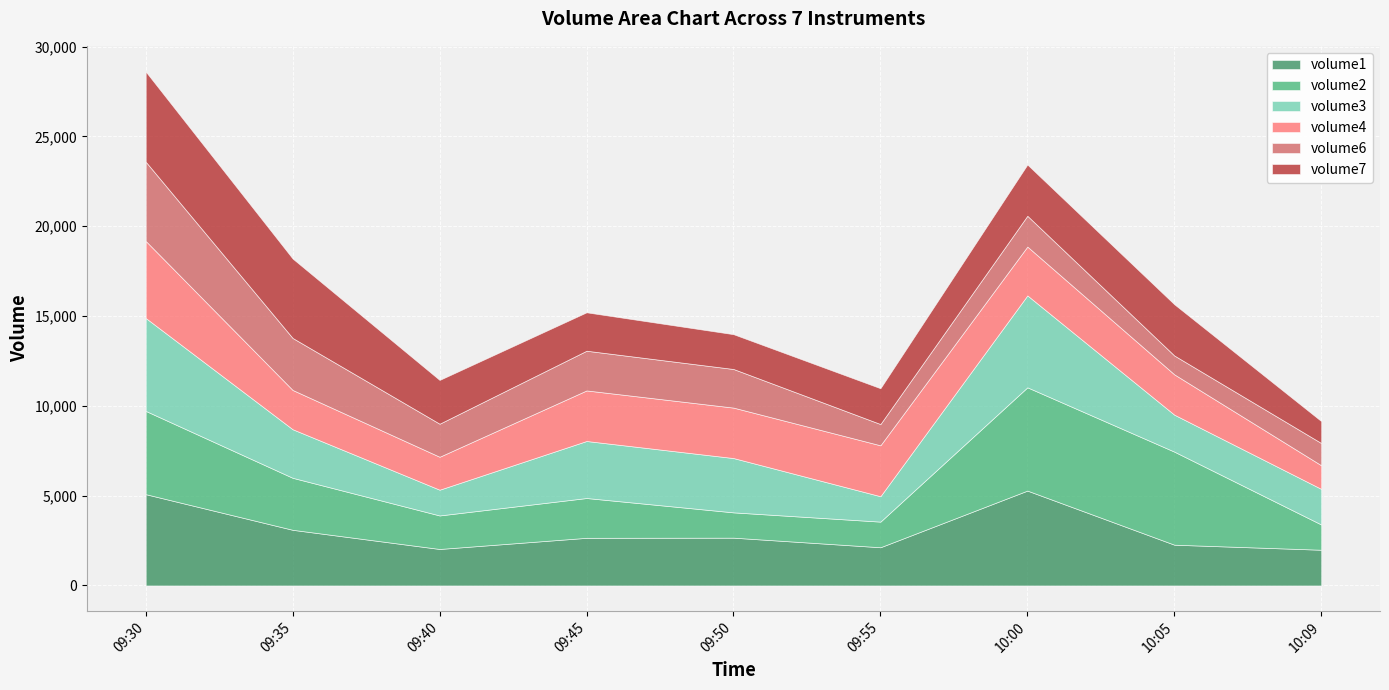

How many categories are shown in the chart?

9